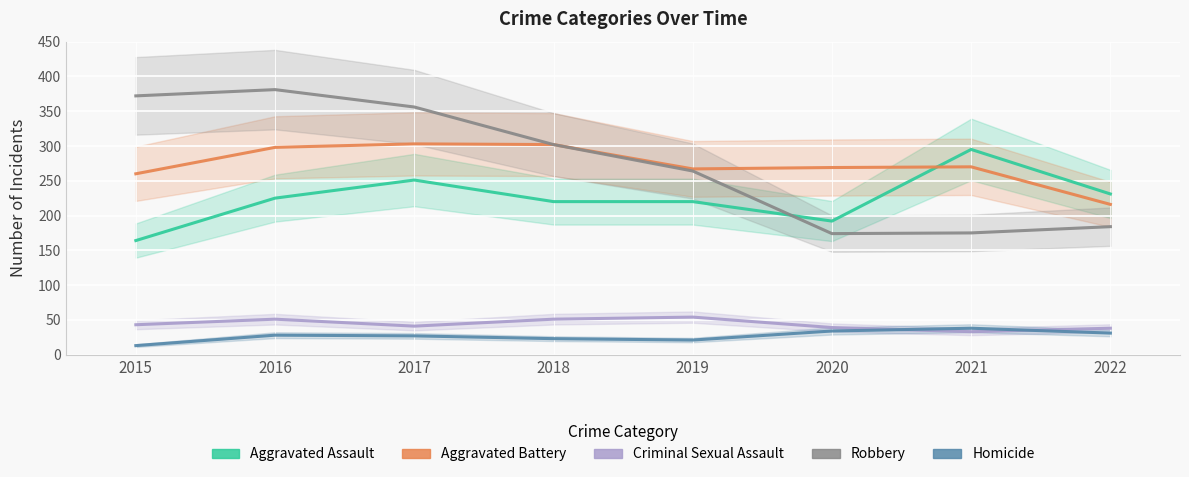

In Criminal Sexual Assault, how many points are higher than both neighbors (excluding endpoints)?

2